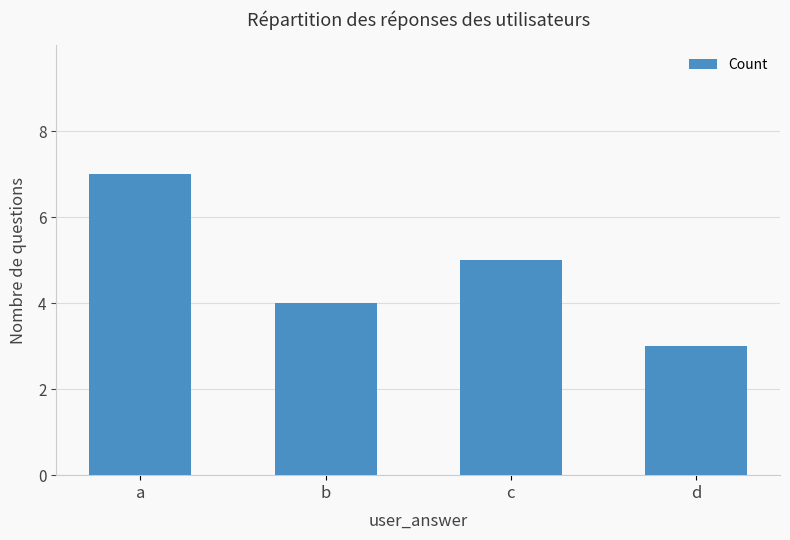

Where is the data nearest to the value 5?

c